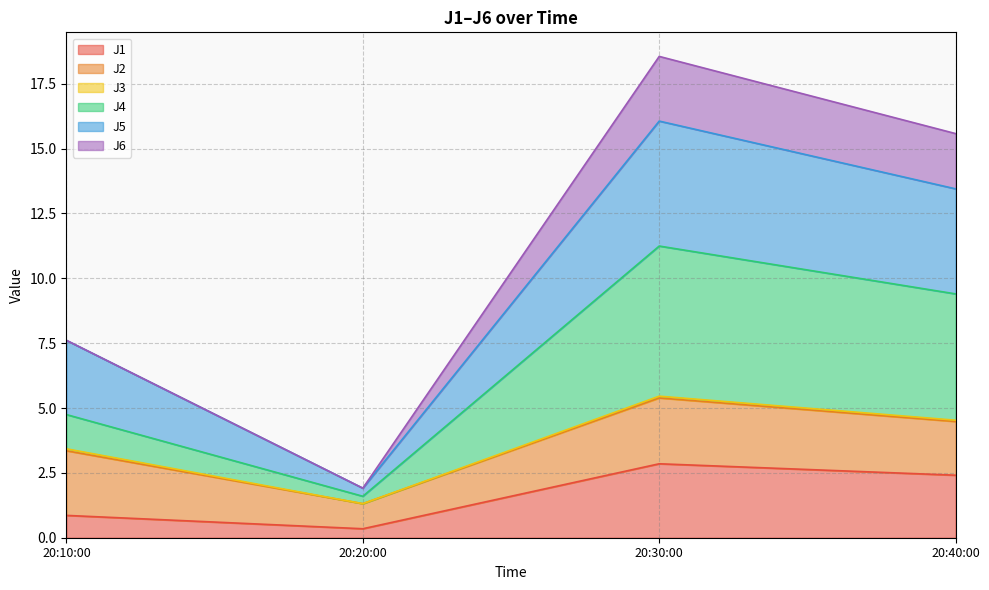

What is the value of the J4 point at the 1st from the left?

4.7